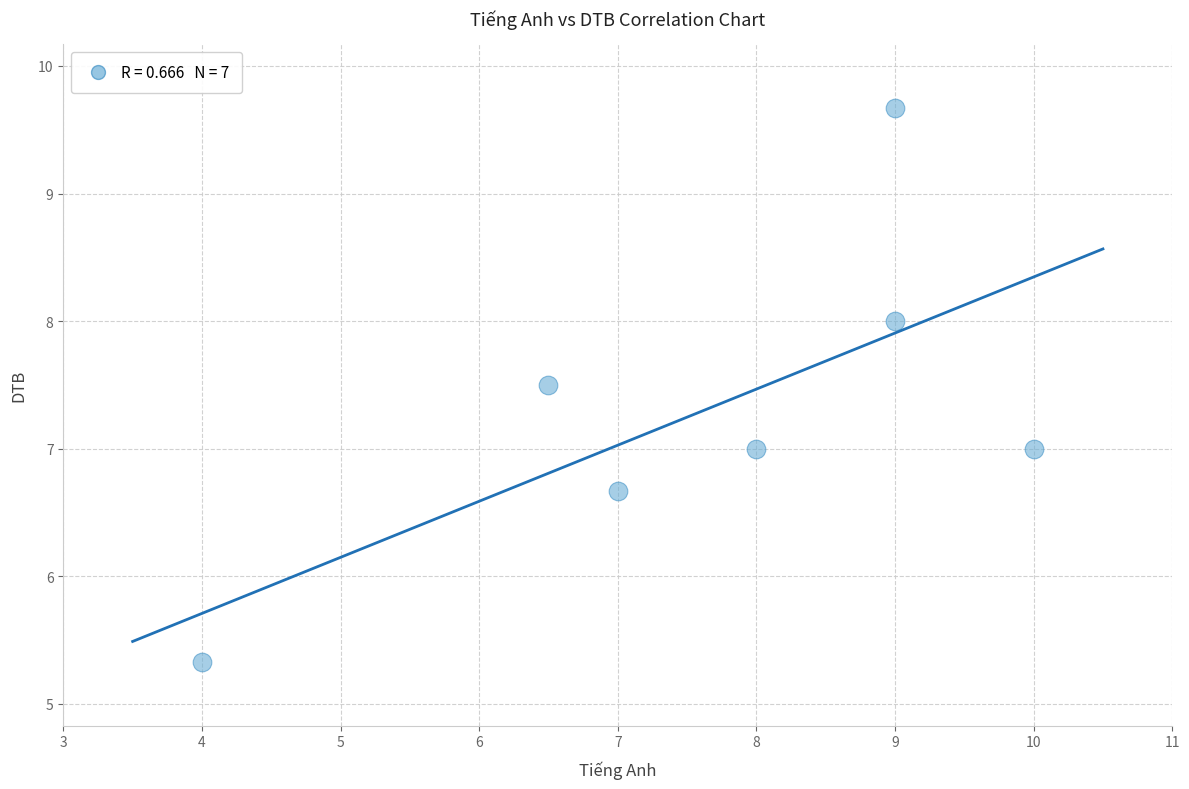

What is the range of Y values (max minus min)?

4.3